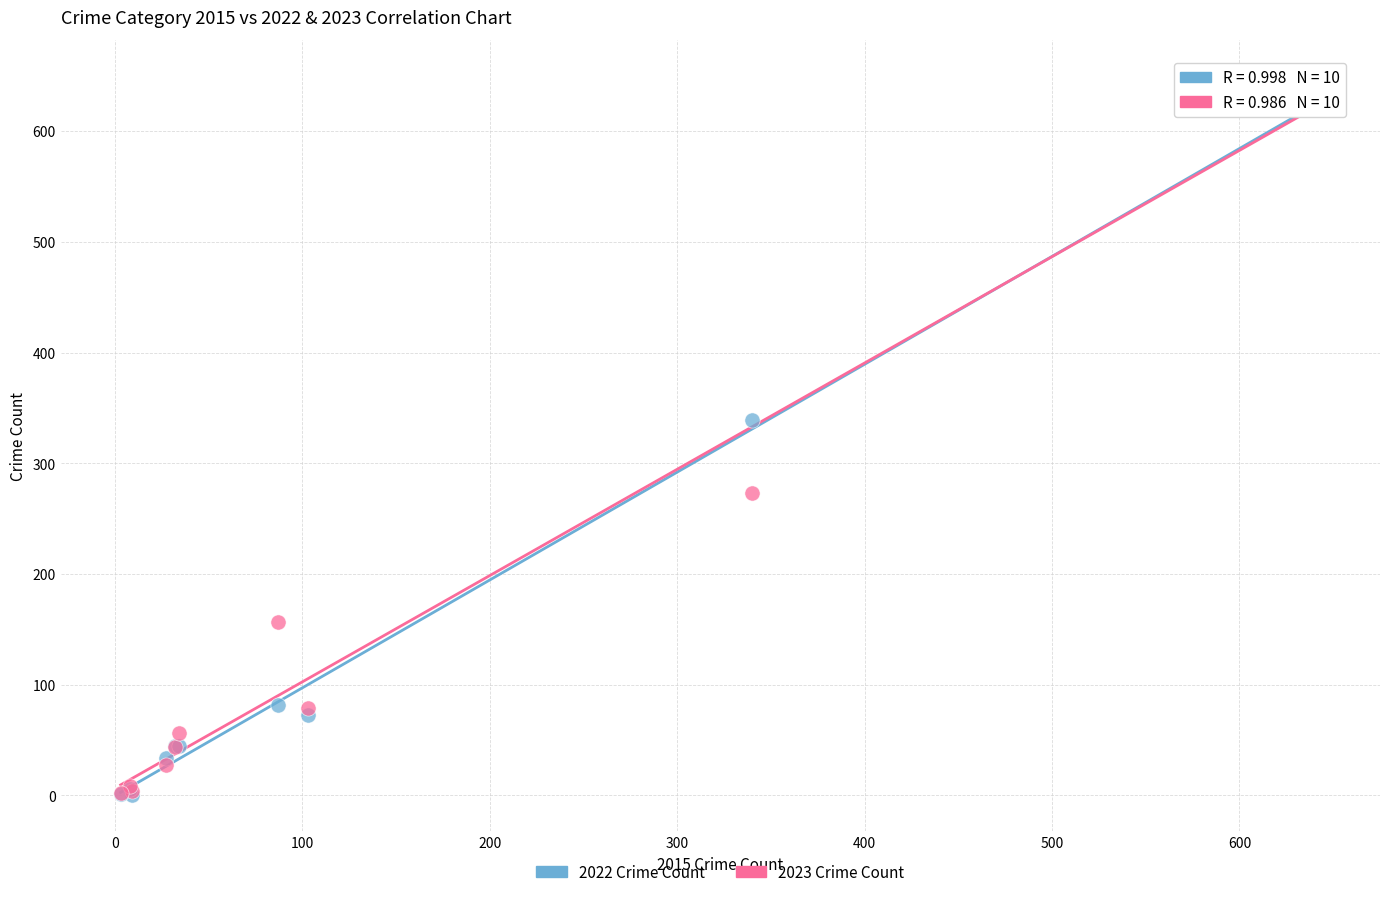

Which series reaches the maximum Y coordinate?

2023 Crime Count